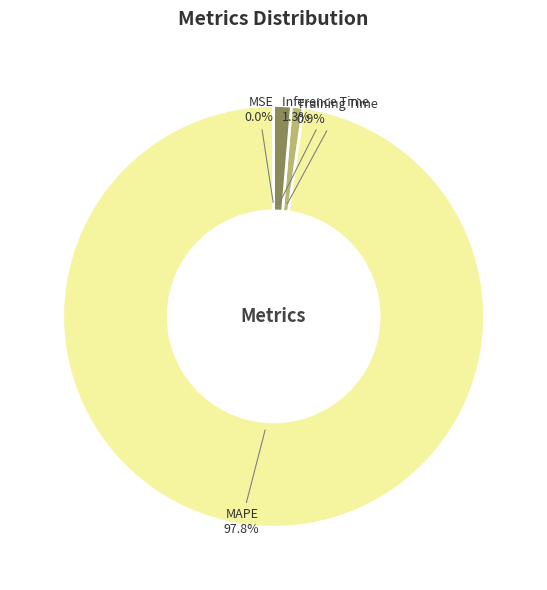

To the nearest percent, what percentage of the pie is Inference Time?

1%